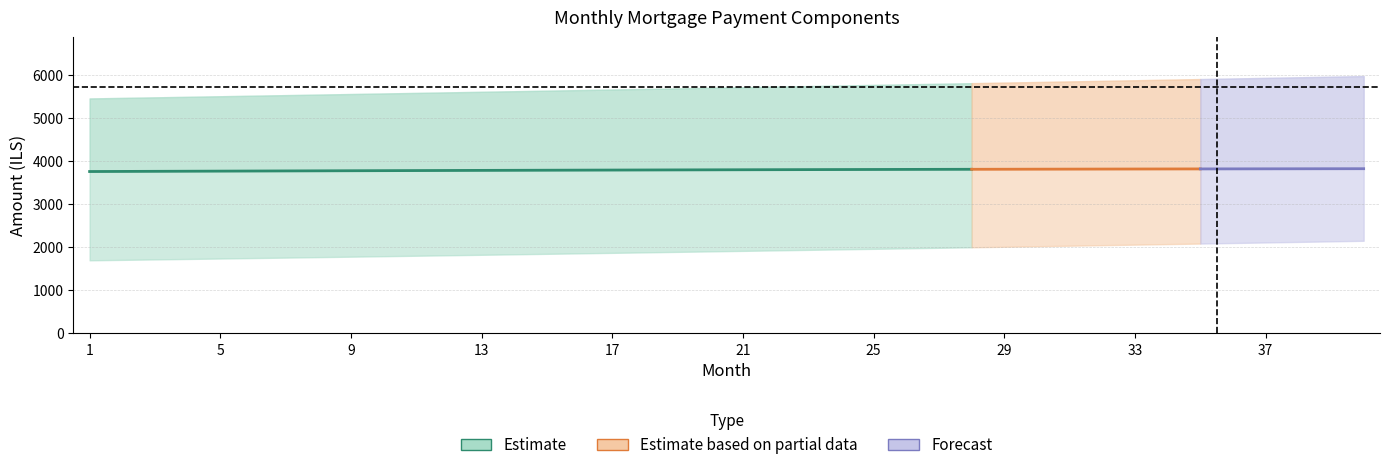

The interest series shows 1974.1 at 19. True or false?

False